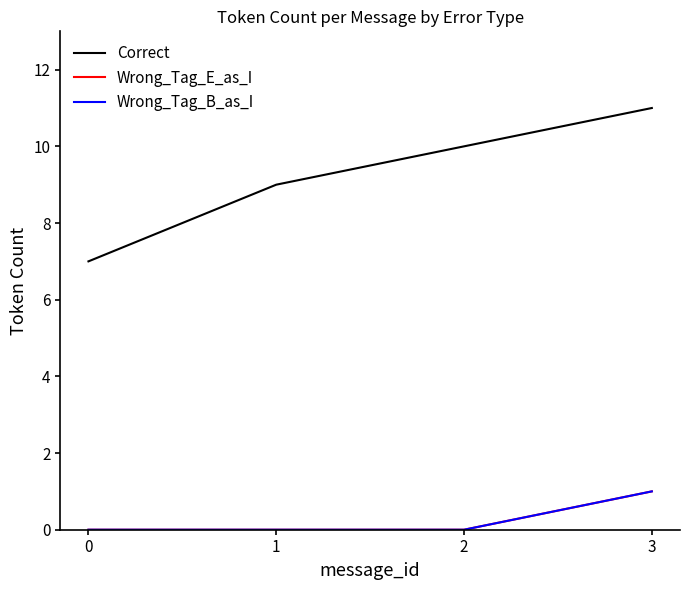

Is the value of Wrong_Tag_E_as_I at 3 greater than the value of Correct at 1?

No